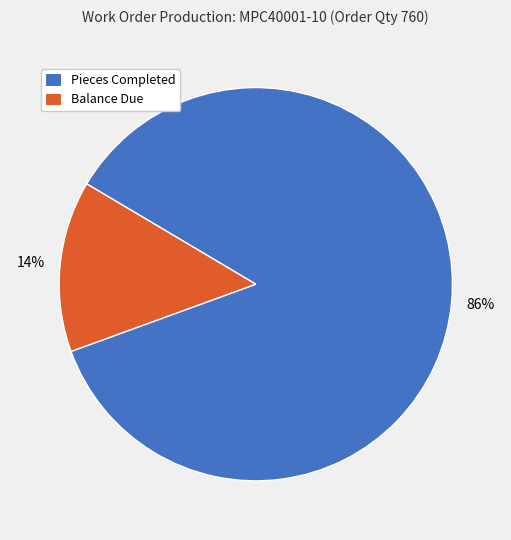

To the nearest percent, what is the average slice percentage?

50%